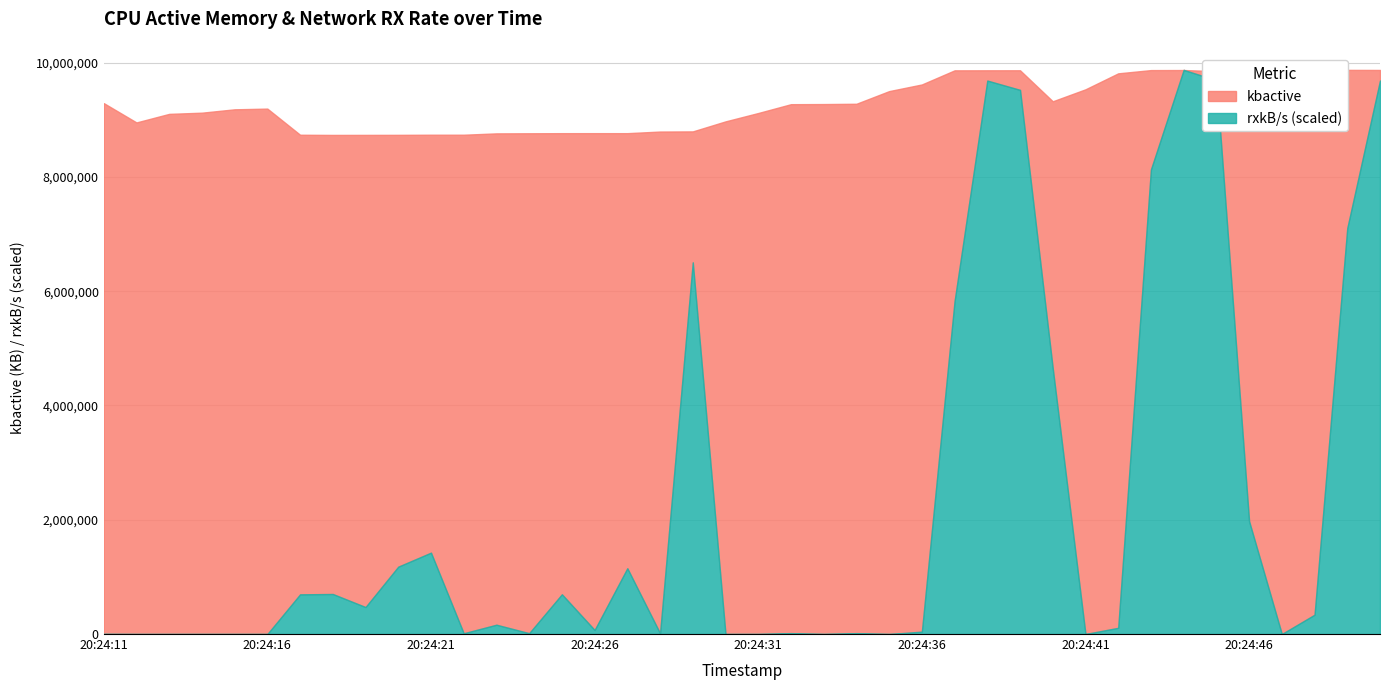

Does the chart display data point markers on the line(s)?

No